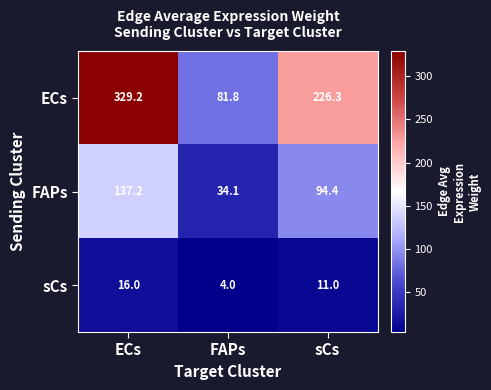

Reading left to right, extract all data points from this chart.

ECs: ECs=329.2	FAPs=81.8	sCs=226.3
FAPs: ECs=137.2	FAPs=34.1	sCs=94.4
sCs: ECs=16.0	FAPs=4.0	sCs=11.0